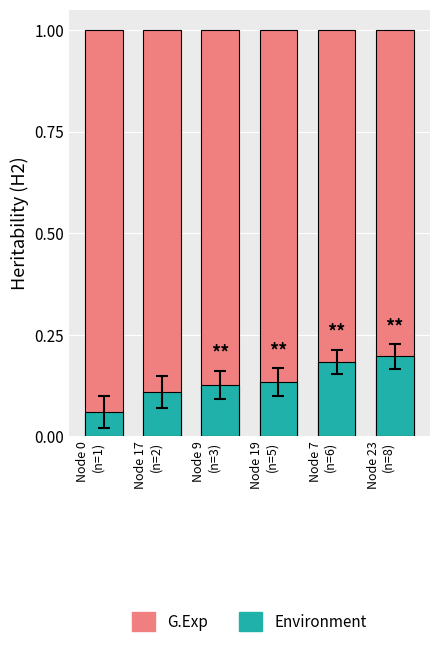

How many distinct data groups are displayed?

2